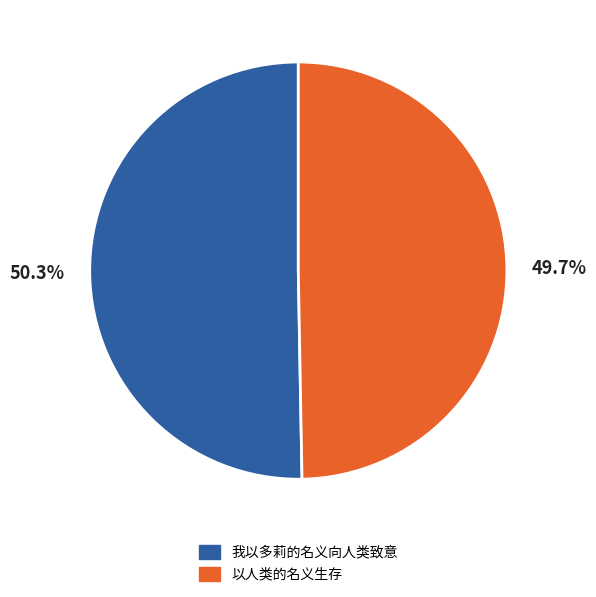

What percentage is the 我以多莉的名义向人类致意 slice, to the nearest percent?

50%